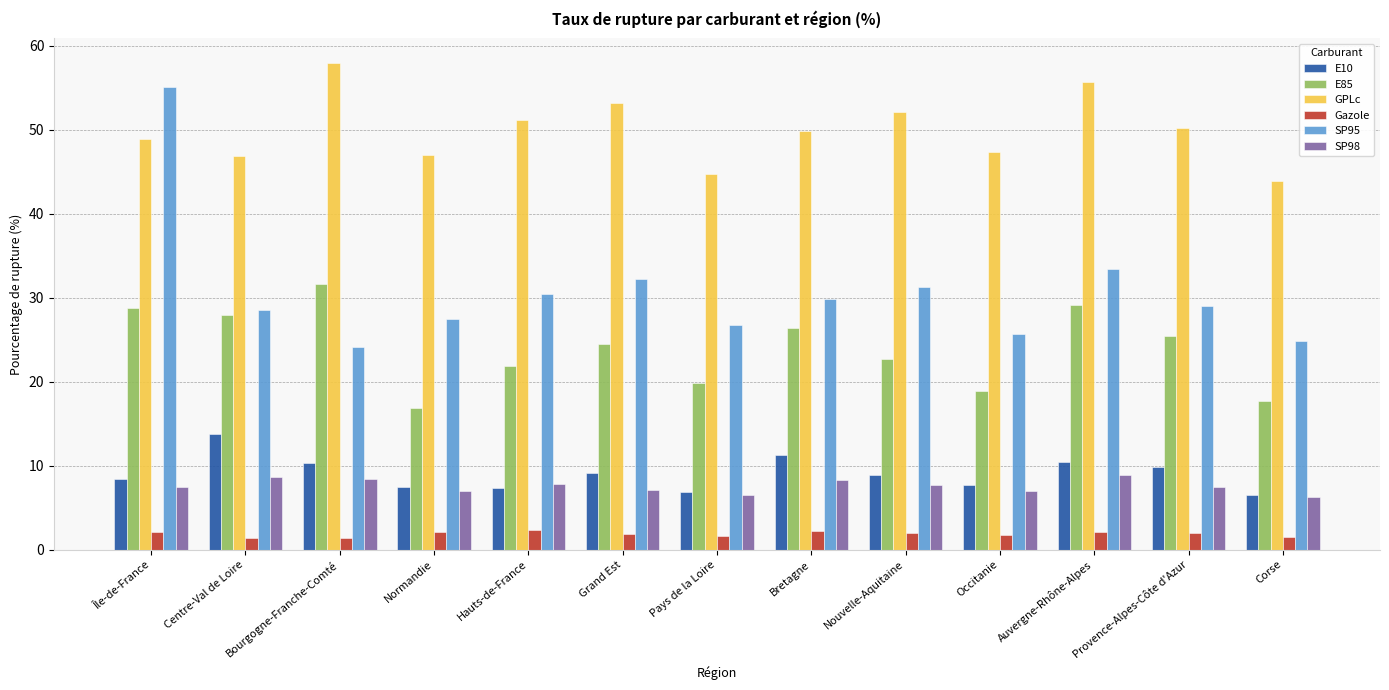

The E85 series shows 8.4 at Normandie. True or false?

False